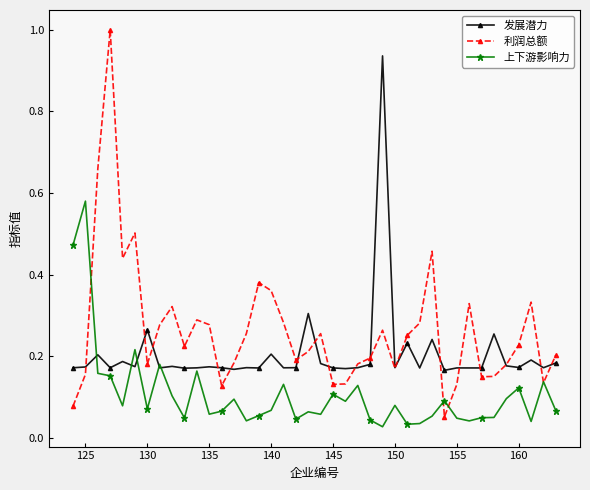

True or false: 发展潜力 has more than 0 points higher than both neighbors.

True